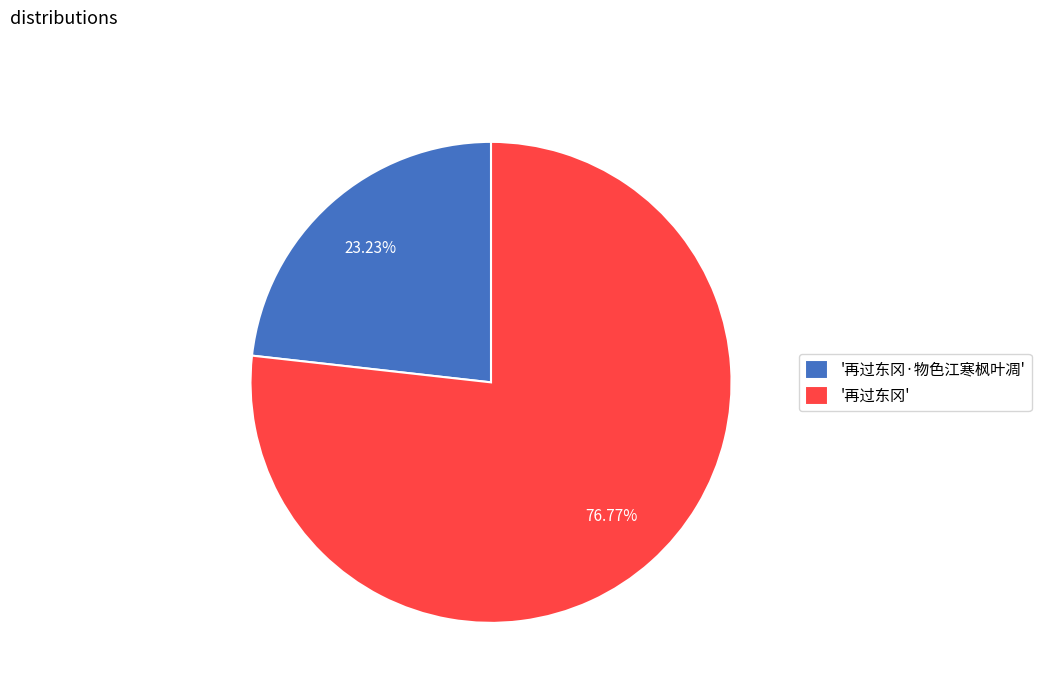

Approximately how many times larger is the value at '再过东冈' compared to '再过东冈·物色江寒枫叶凋'?

3.3